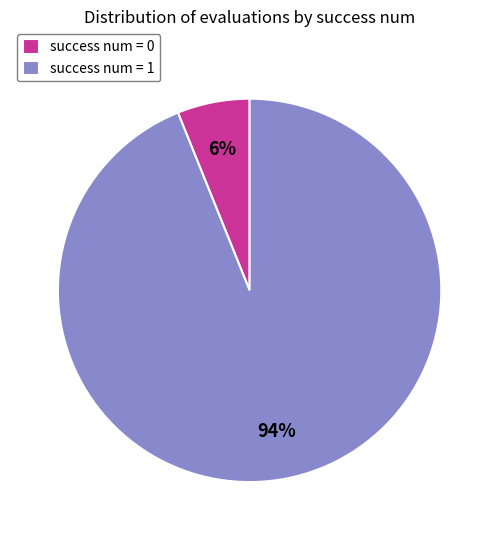

Is it true that success num = 1 is 85% of the pie?

False